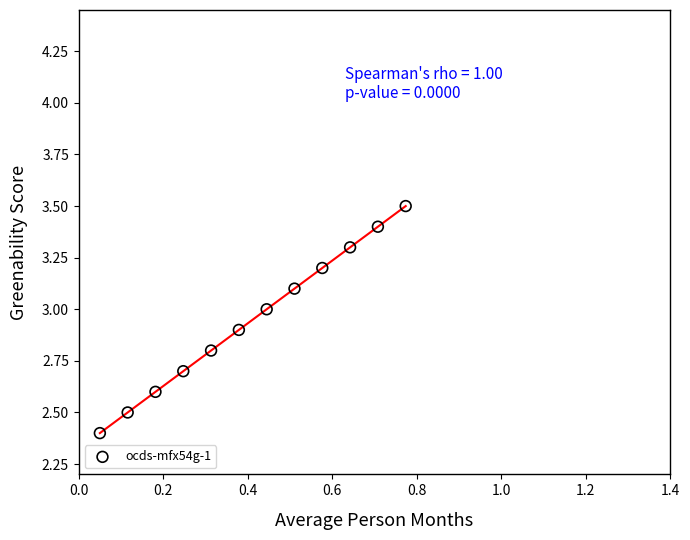

What Y value in the scatter plot is closest to 2?

2.4